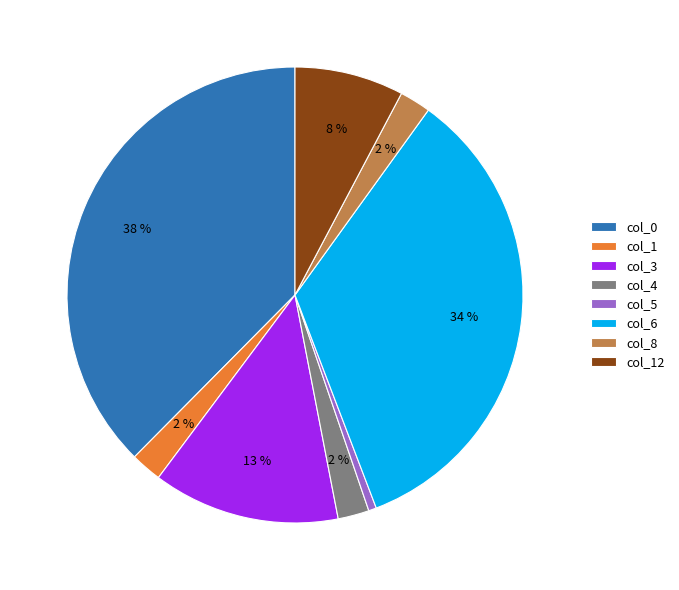

True or false: col_5 accounts for 1% of the total.

True